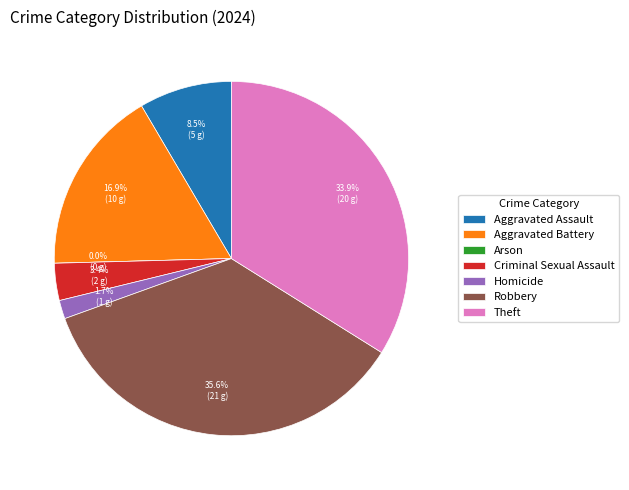

Is it true that Robbery is 27% of the pie?

False